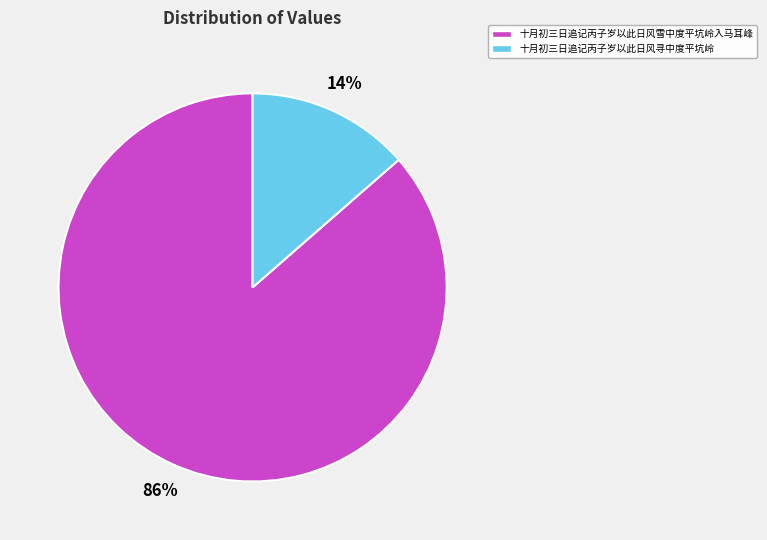

Which slice is the smallest?

十月初三日追记丙子岁以此日风寻中度平坑岭